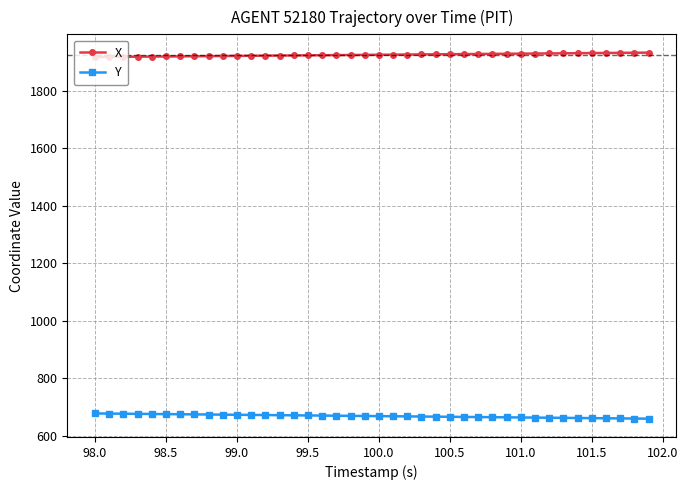

Does the chart have visible grid lines?

Yes